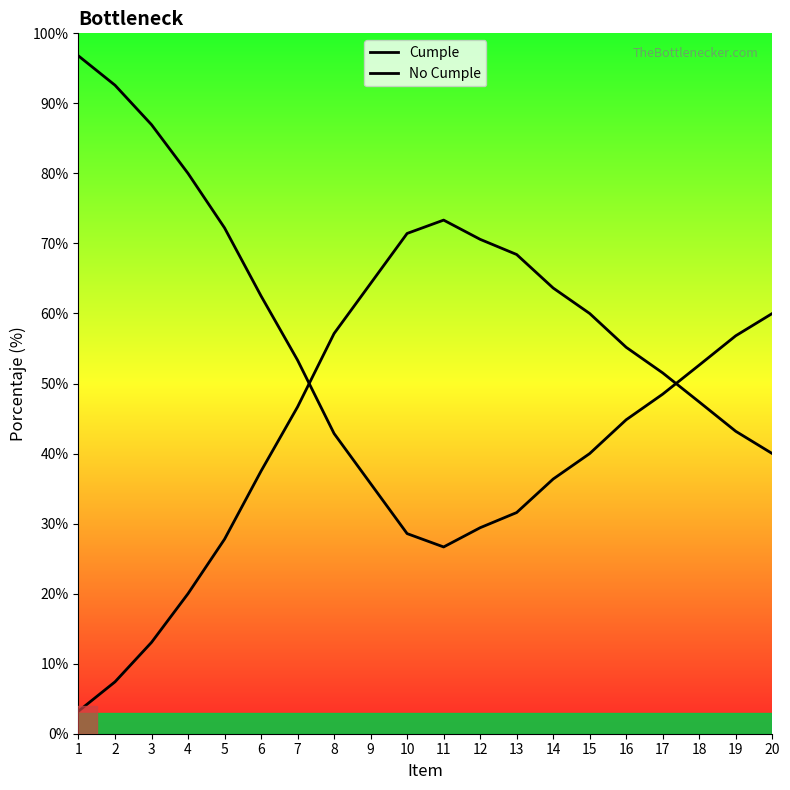

True or false: Cumple has a value of 97.8 at 11.

False